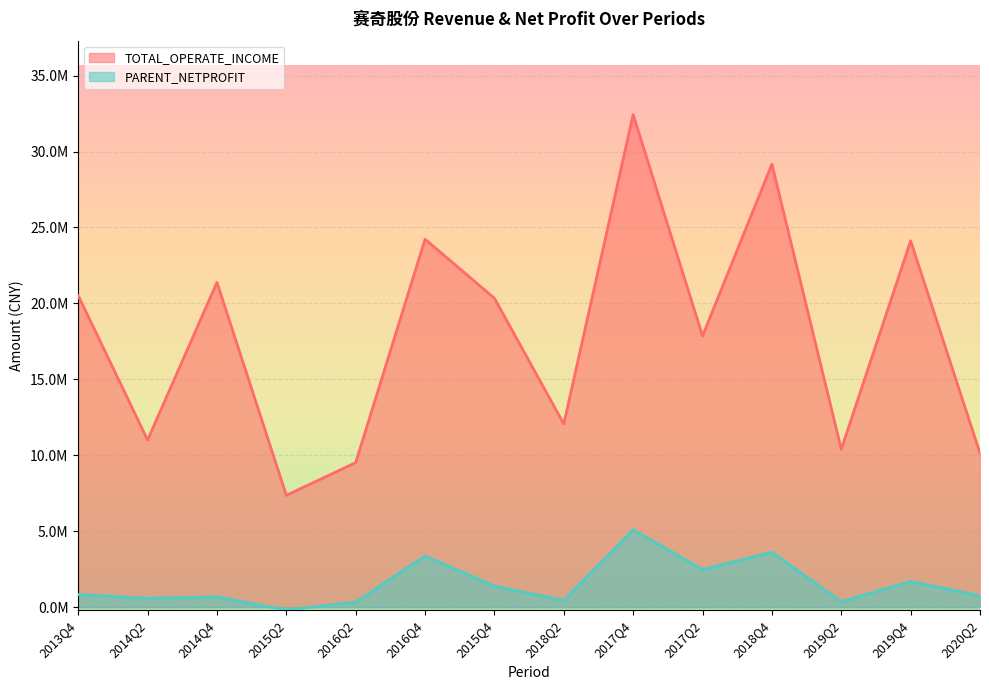

Reading left to right, list all the values displayed in this chart.

TOTAL_OPERATE_INCOME: 2020Q2=10138001.7	2019Q4=24122414.0	2019Q2=10402445.6	2018Q4=29169520.6	2018Q2=12066499.8	2017Q4=32436039.9	2017Q2=17858517.3	2015Q4=20341852.0	2016Q4=24230446.8	2015Q2=7365321.8	2016Q2=9519356.1	2014Q4=21387843.5	2014Q2=11007641.0	2013Q4=20517963.3
PARENT_NETPROFIT: 2020Q2=754132.4	2019Q4=1689108.8	2019Q2=360138.4	2018Q4=3623680.0	2018Q2=440429.5	2017Q4=5097068.1	2017Q2=2479723.2	2015Q4=1391340.9	2016Q4=3372186.5	2015Q2=-182369.0	2016Q2=327996.6	2014Q4=677961.6	2014Q2=579009.7	2013Q4=830946.5